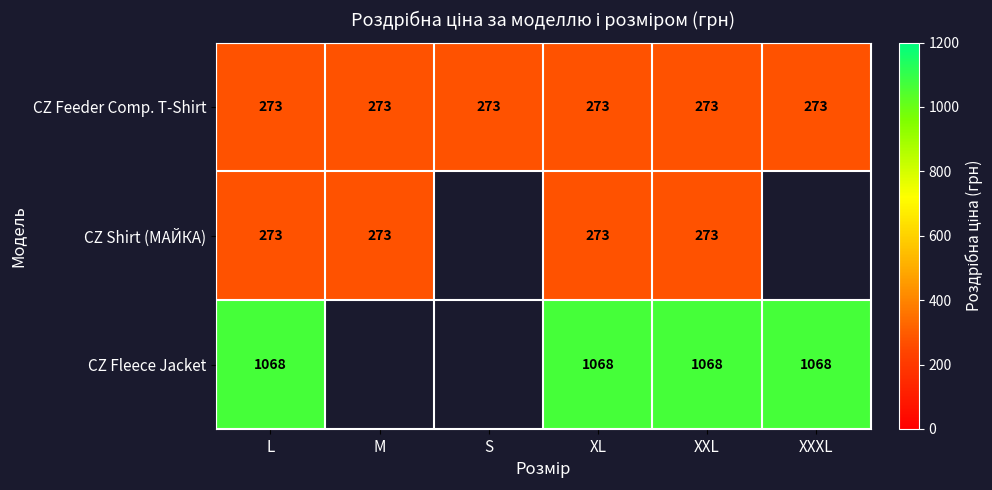

What is the spread (max minus min) of values at XL?

795